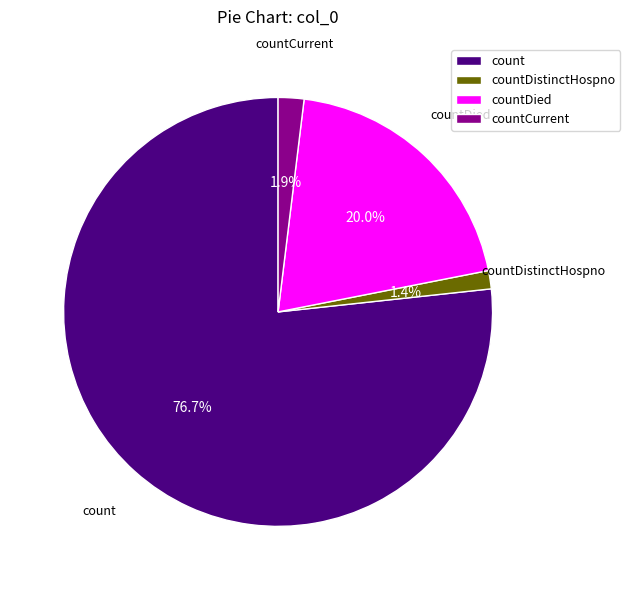

Is count the majority of the pie?

Yes